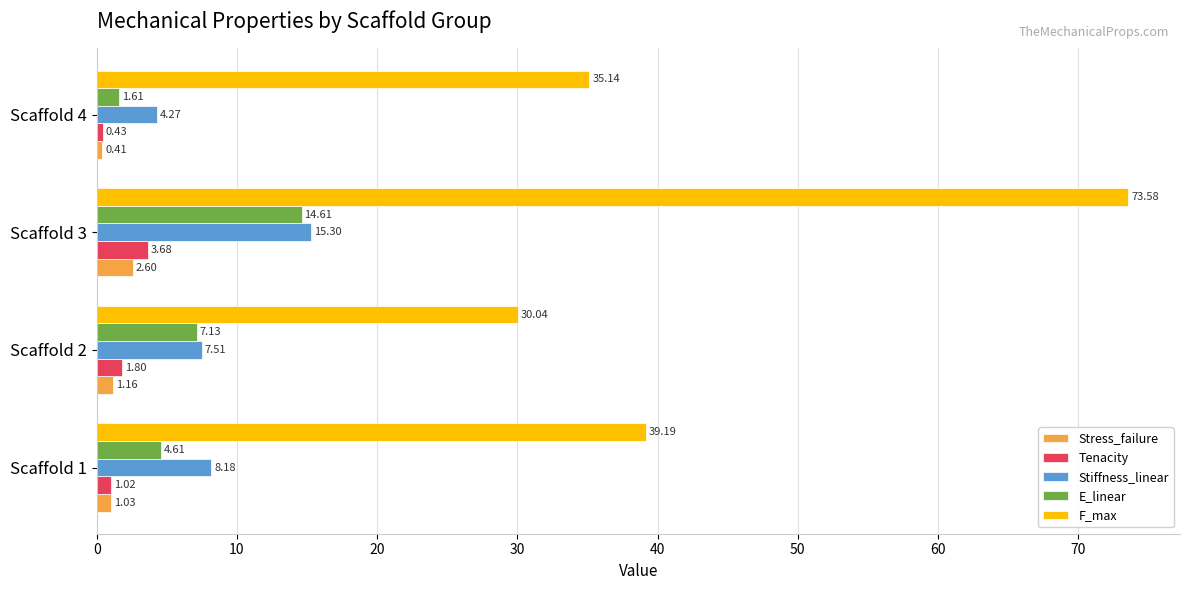

At which category is the sum across all series the highest?

Scaffold 3